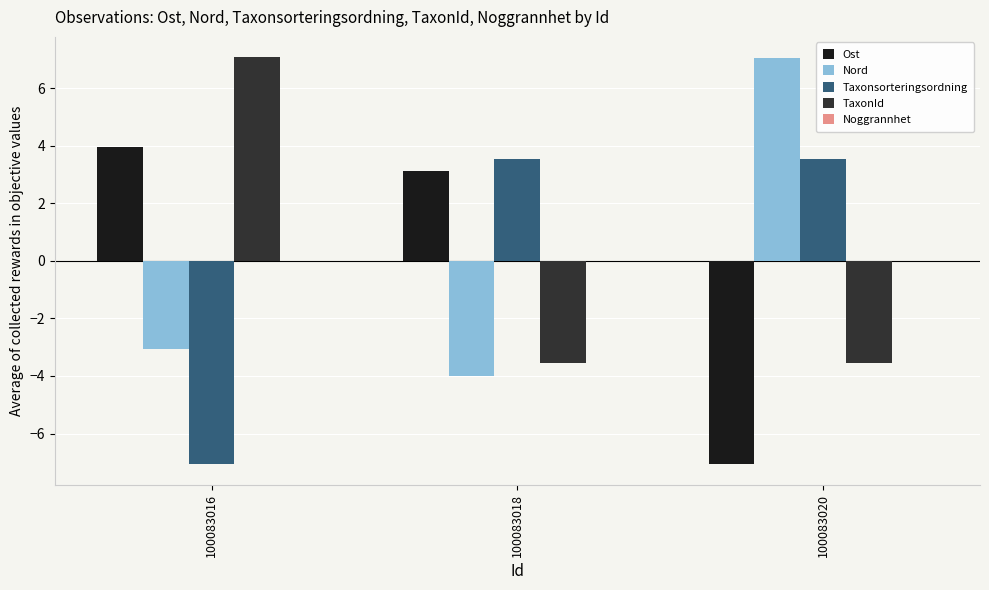

Is it true that Ost equals 3.1 at 100083018?

True